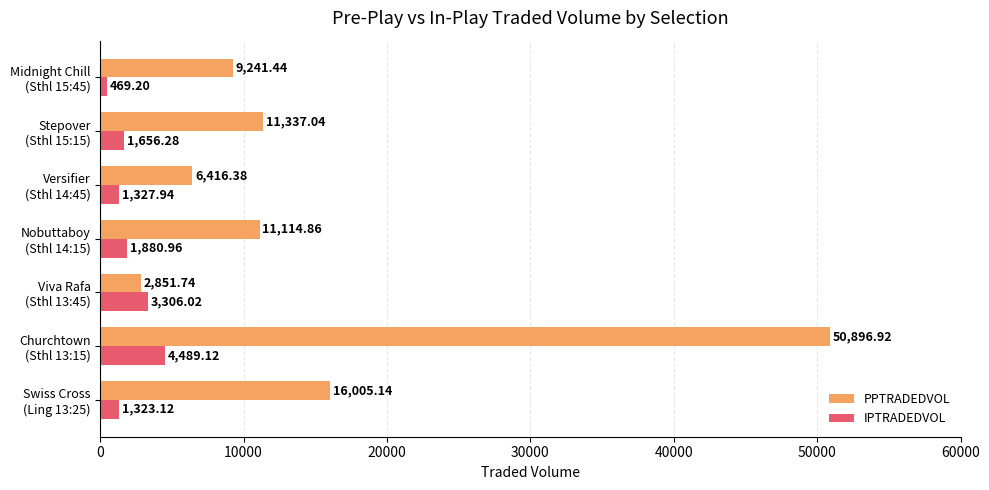

Which series has the largest total across all categories?

PPTRADEDVOL